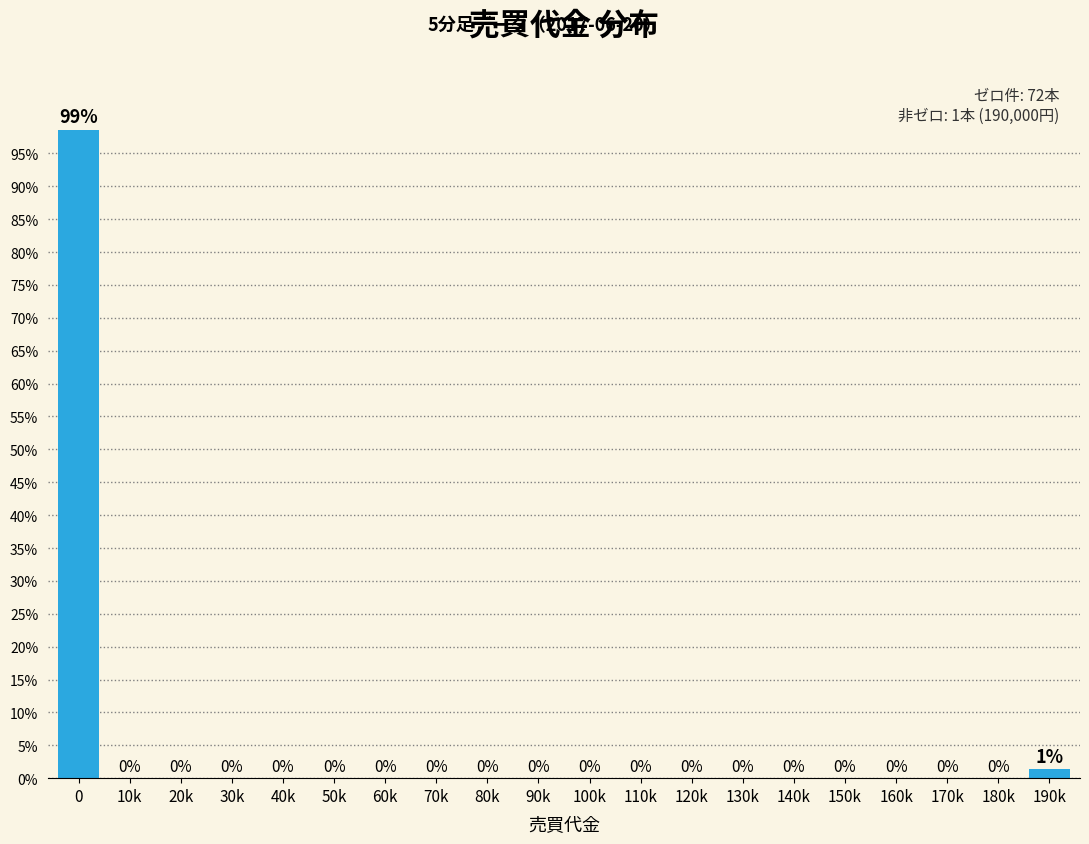

What is the maximum value shown in the chart?

98.6